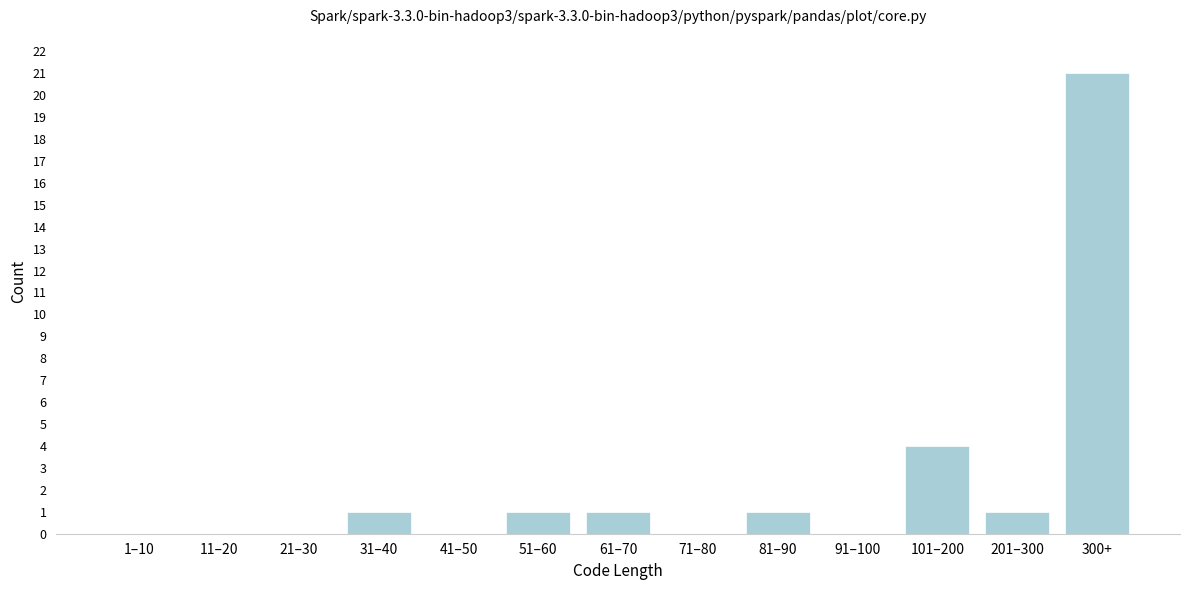

Reading left to right, extract all data points from this chart.

1–10=0	11–20=0	21–30=0	31–40=1	41–50=0	51–60=1	61–70=1	71–80=0	81–90=1	91–100=0	101–200=4	201–300=1	300+=21